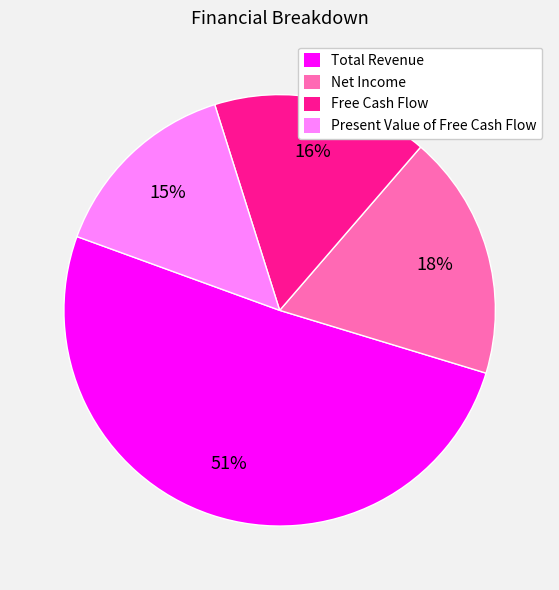

To the nearest percent, what is the difference between the largest and smallest slice percentages?

36%